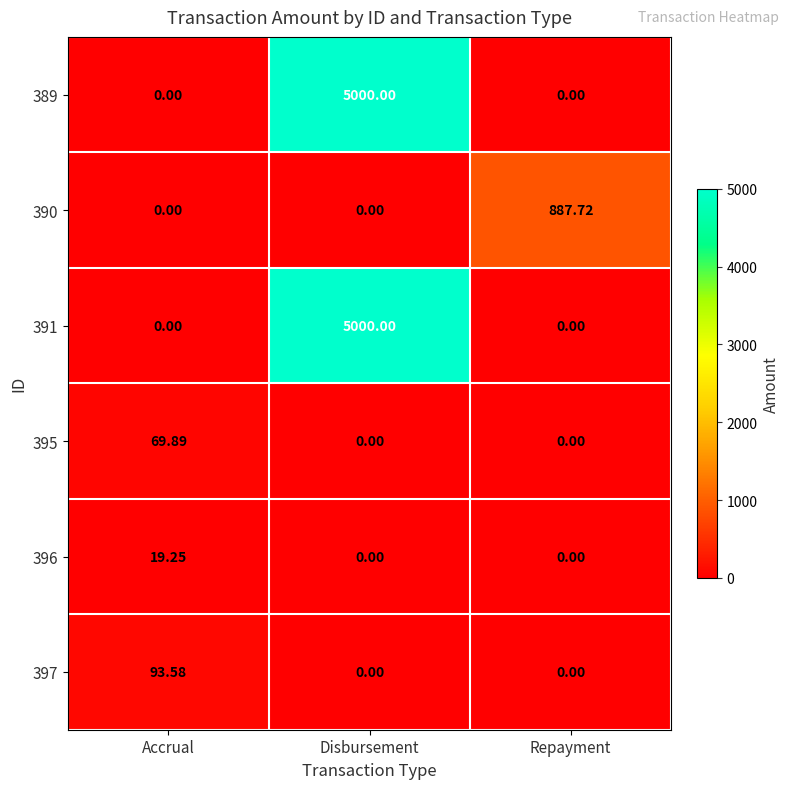

At which category is the sum across all series the highest?

Disbursement